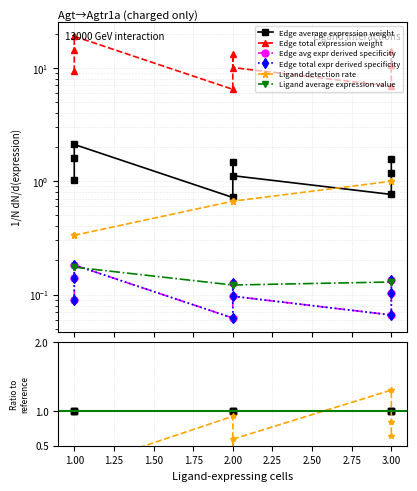

Is the value of Edge average expression weight at 3.00 greater than the value of Ligand detection rate at 3.00?

No